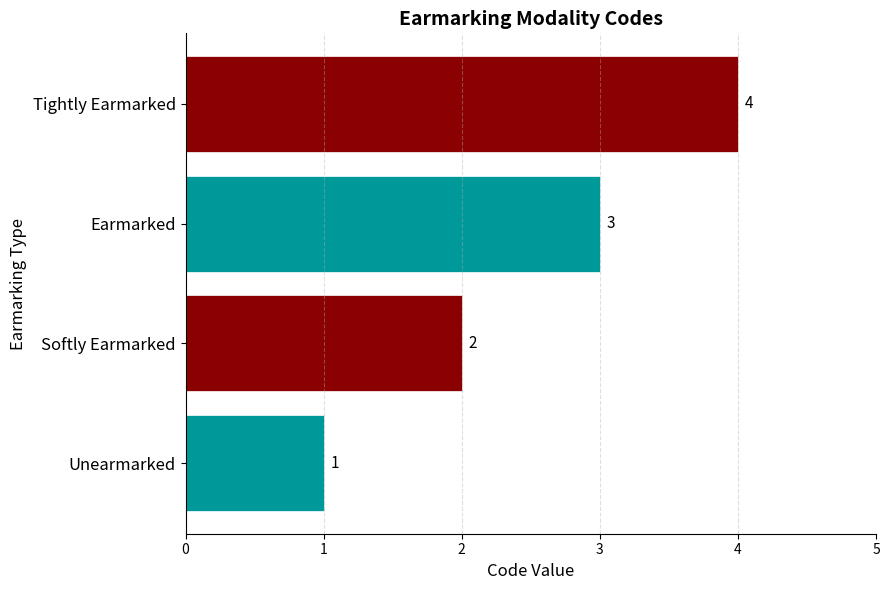

How many values are between 2 and 4?

3